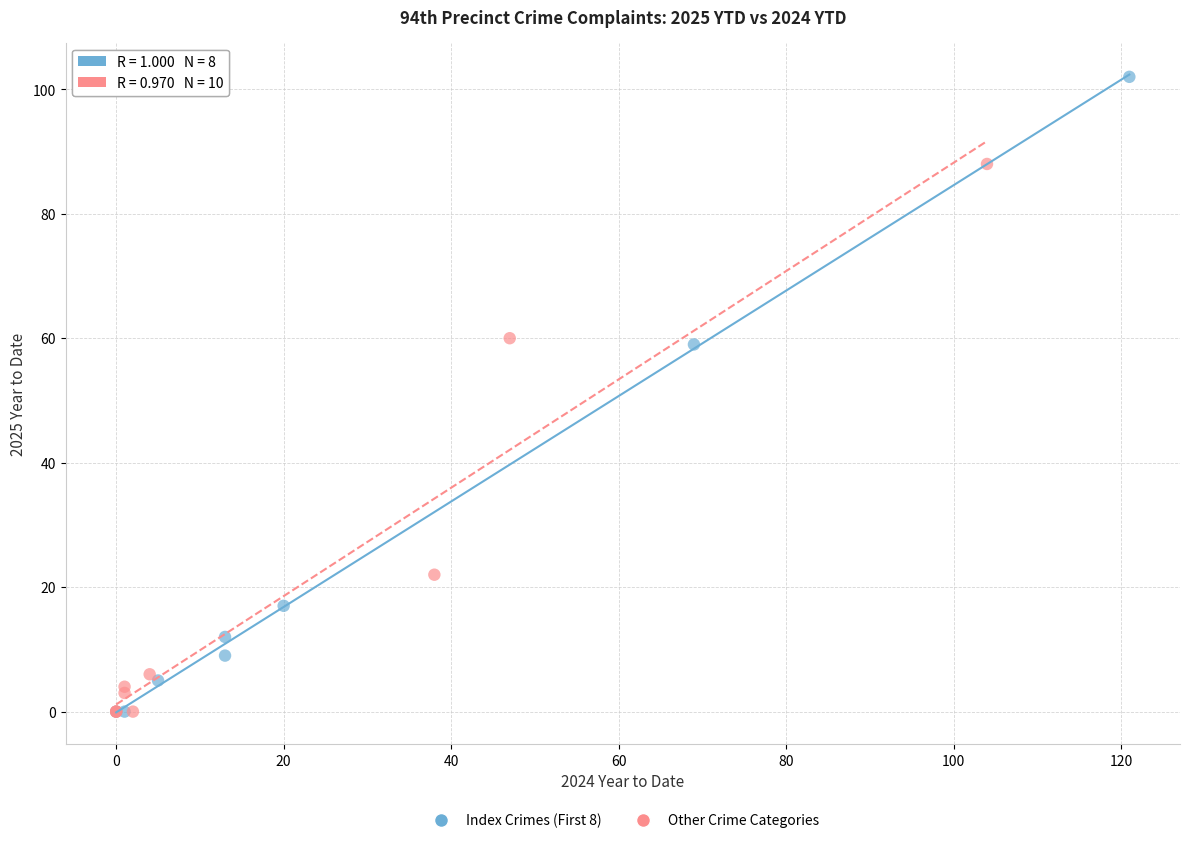

Which series has the widest spread of Y values?

Index Crimes (First 8)